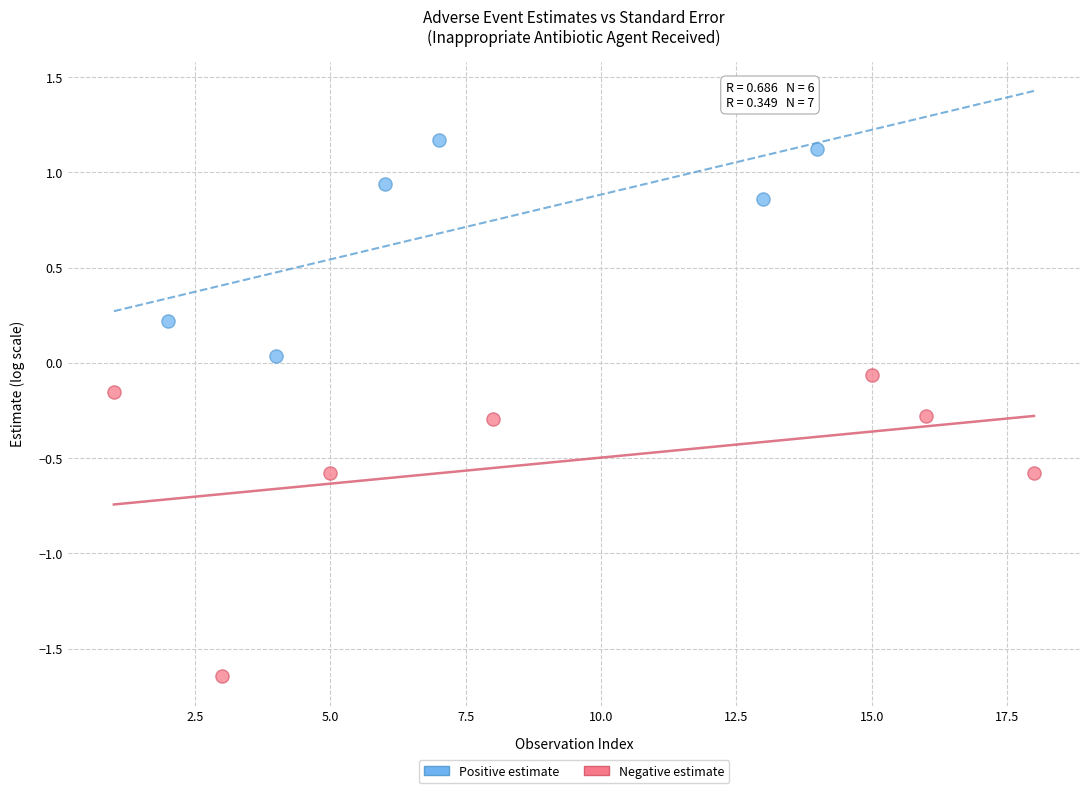

What are all the series names shown in the legend?

Positive estimate, Negative estimate